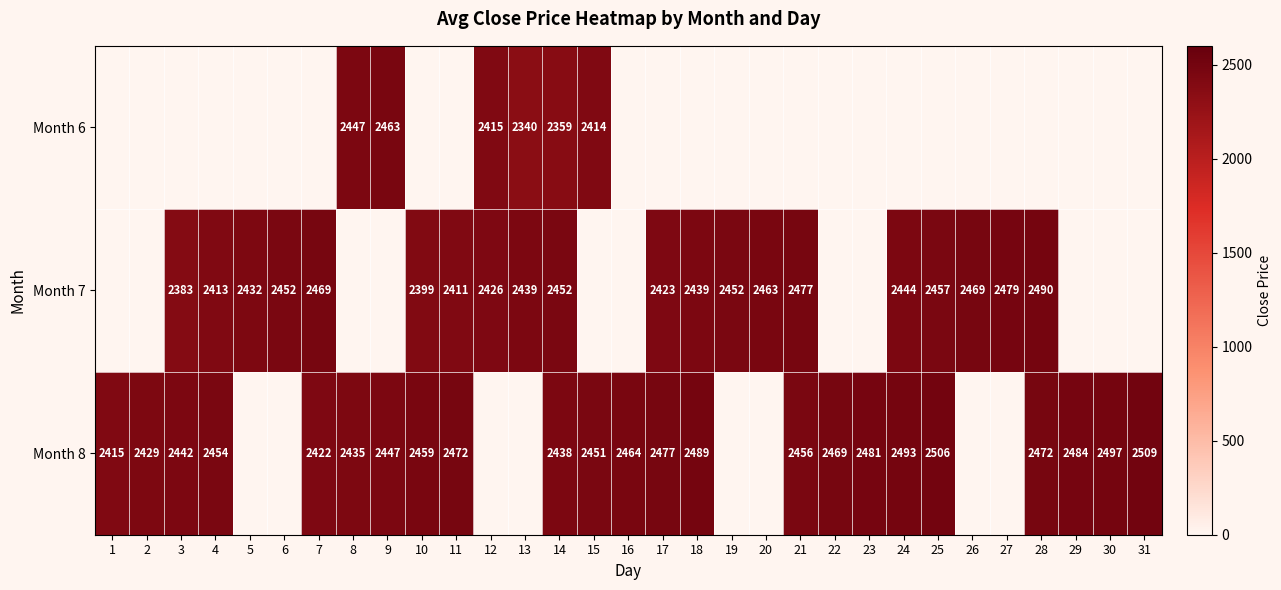

Between 31 and 22, which is larger?

31